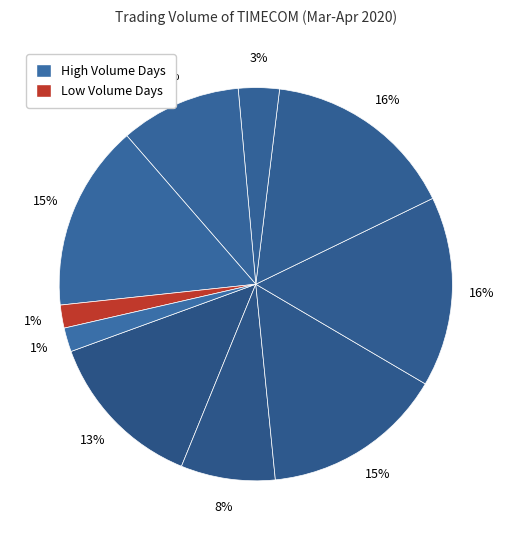

Is there a majority slice in this chart?

No